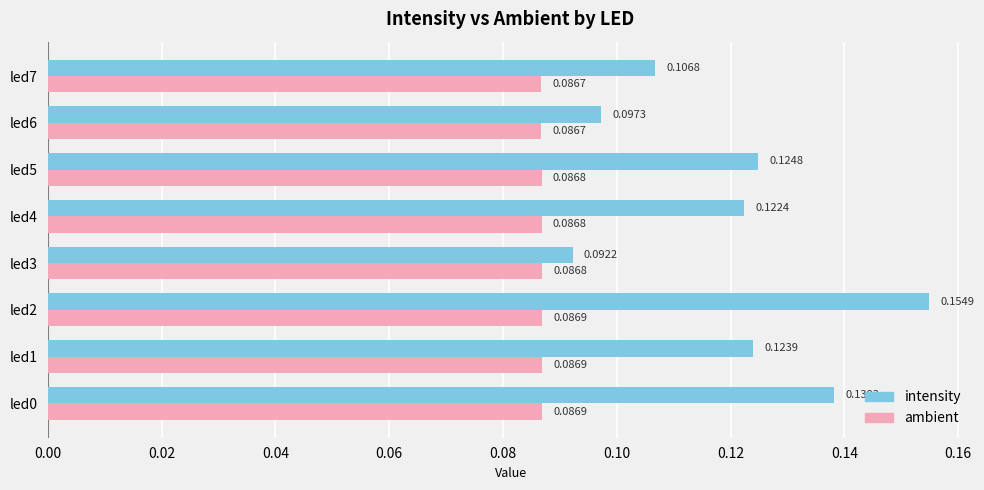

Count the number of categories in the chart.

8